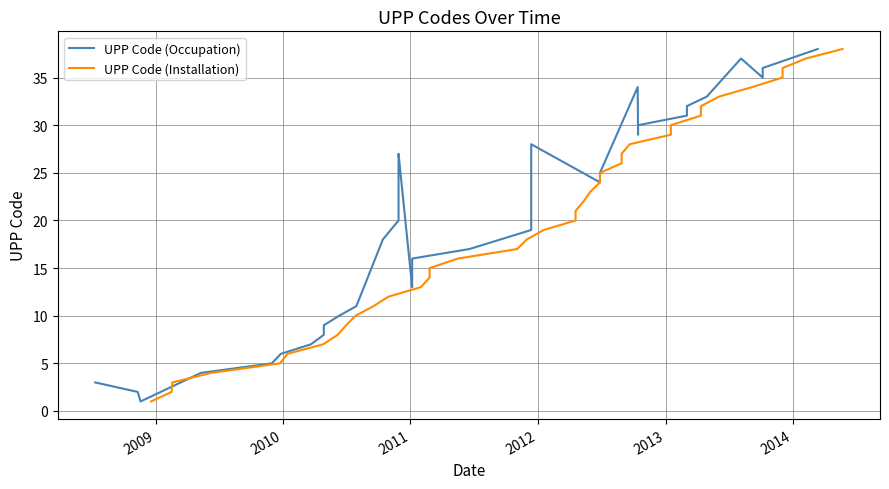

What is the sum of all UPP Code (Occupation) values?

741